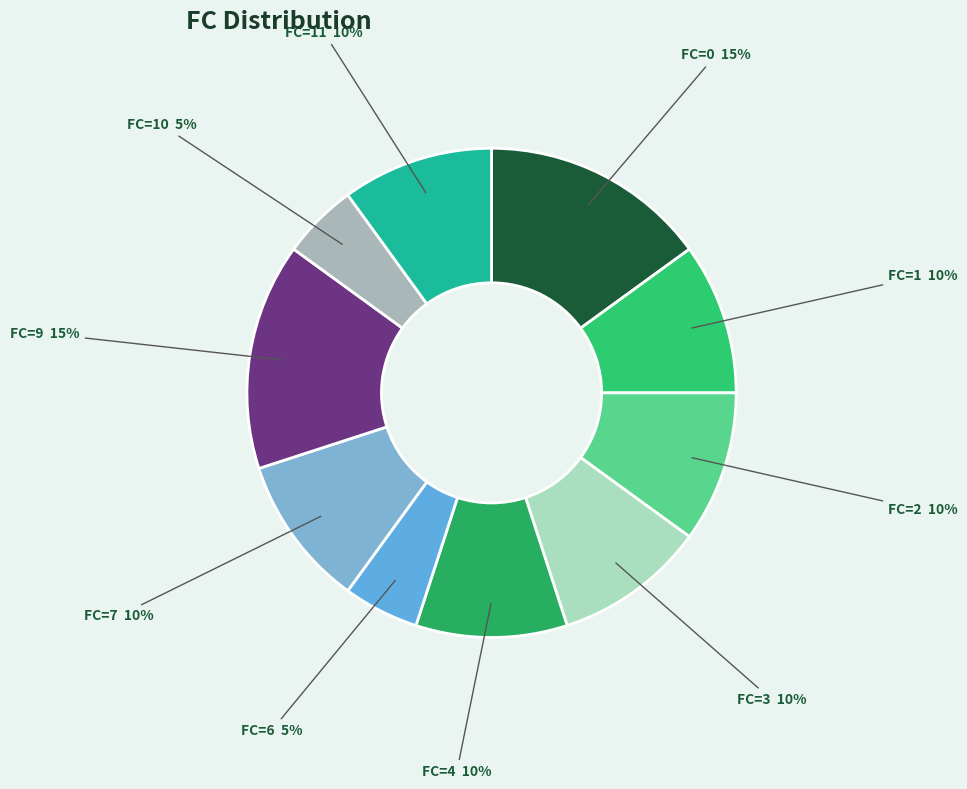

Is it true that FC=4 is 10% of the pie?

True